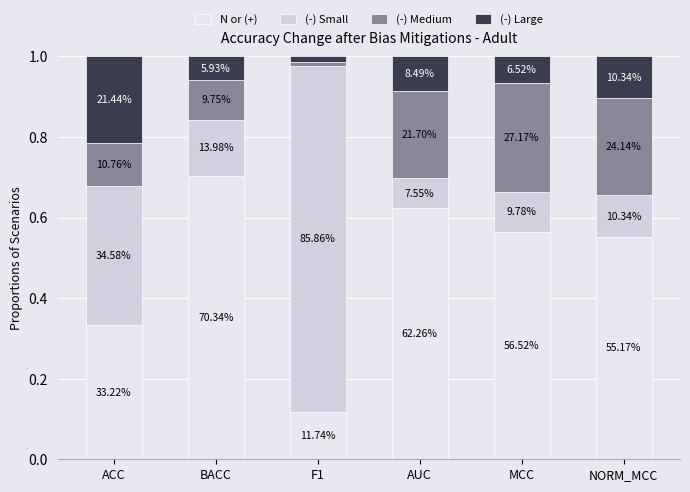

Does the chart contain stacked bars?

Yes